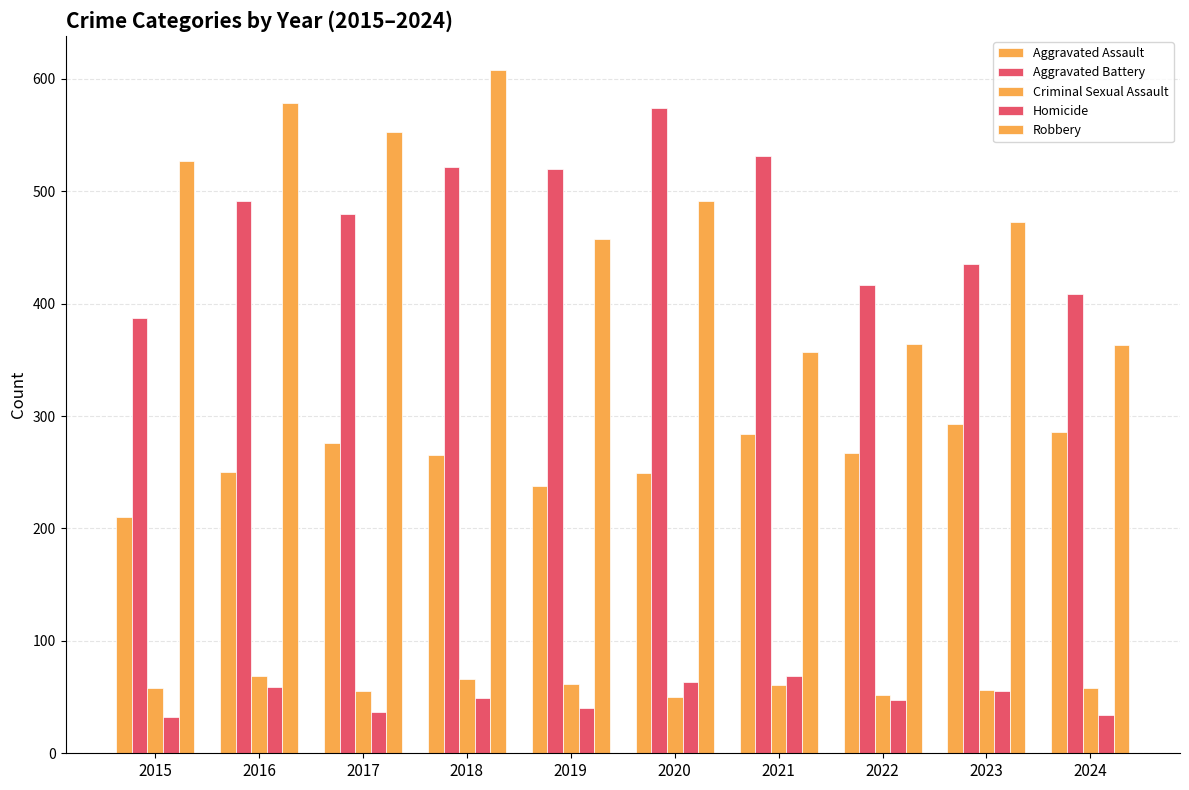

Reading left to right, extract all data points from this chart.

Aggravated Assault: 2015=210	2016=250	2017=276	2018=265	2019=238	2020=249	2021=284	2022=267	2023=293	2024=286
Aggravated Battery: 2015=387	2016=491	2017=480	2018=522	2019=520	2020=574	2021=531	2022=417	2023=435	2024=409
Criminal Sexual Assault: 2015=58	2016=69	2017=55	2018=66	2019=62	2020=50	2021=61	2022=52	2023=56	2024=58
Homicide: 2015=32	2016=59	2017=37	2018=49	2019=40	2020=63	2021=69	2022=47	2023=55	2024=34
Robbery: 2015=527	2016=579	2017=553	2018=608	2019=458	2020=491	2021=357	2022=364	2023=473	2024=363